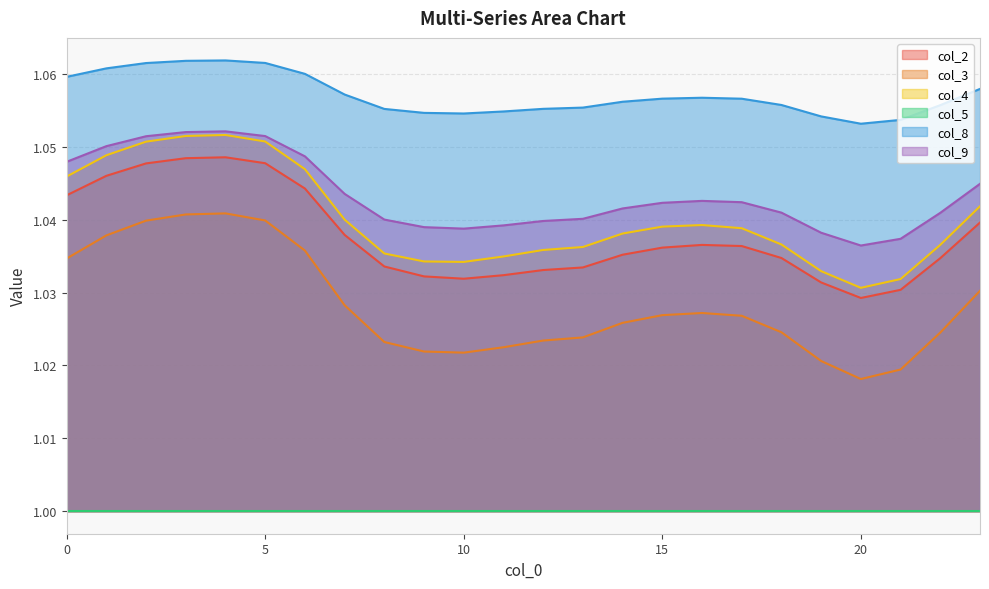

What is the value of the col_8 point at the 21st from the left?

1.1